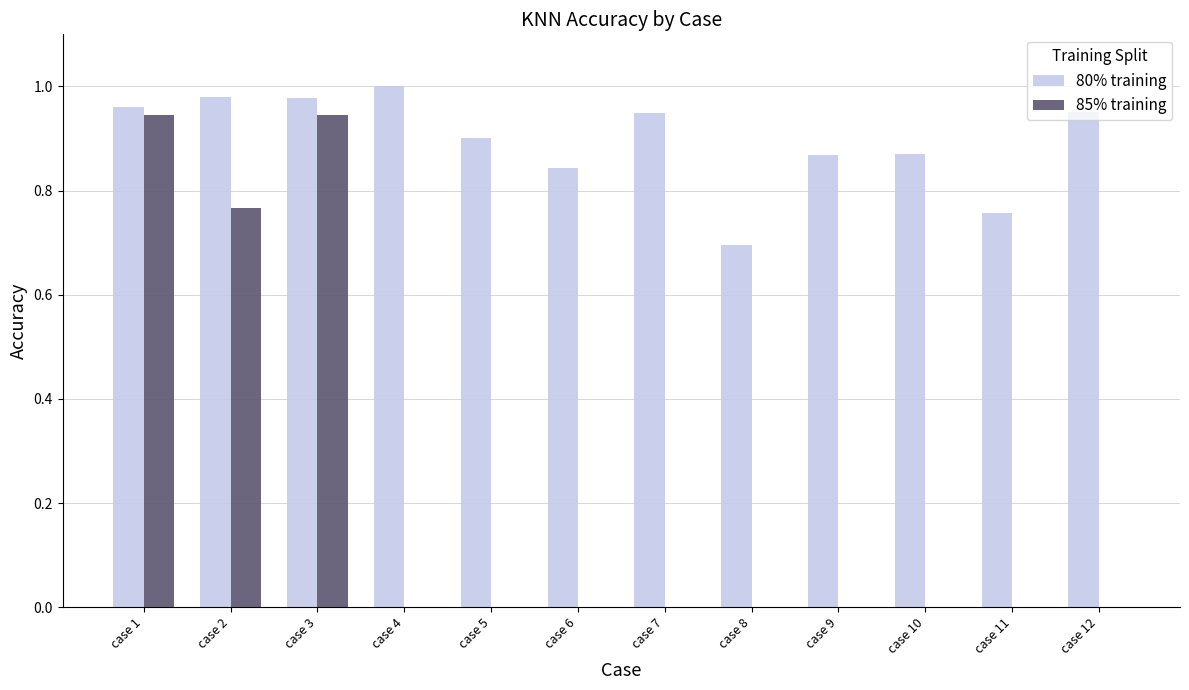

Does the chart contain stacked bars?

No